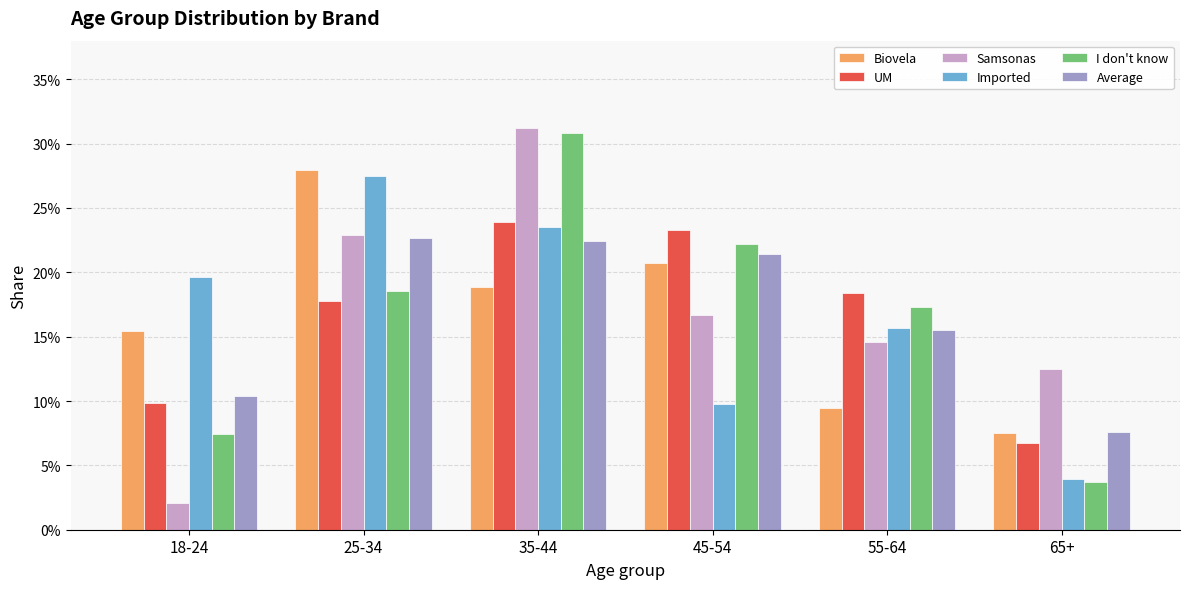

Is it true that Biovela equals 0.1 at 55-64?

False